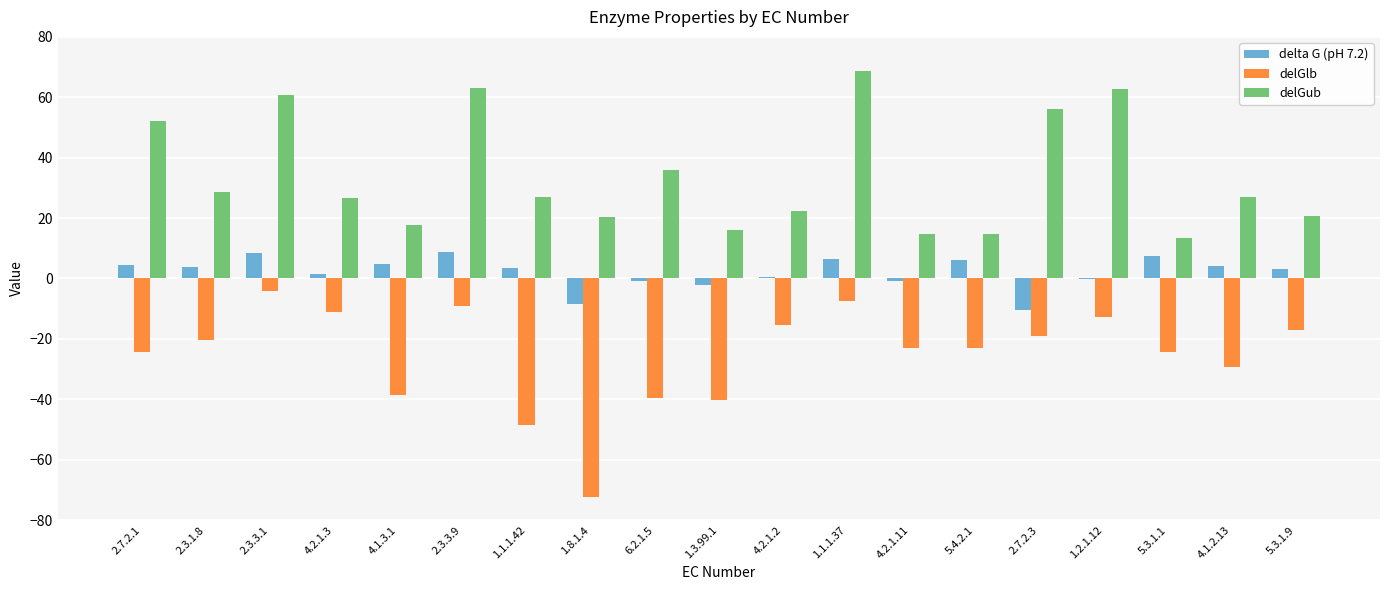

What is the total value across all series at 4.2.1.2?

7.5